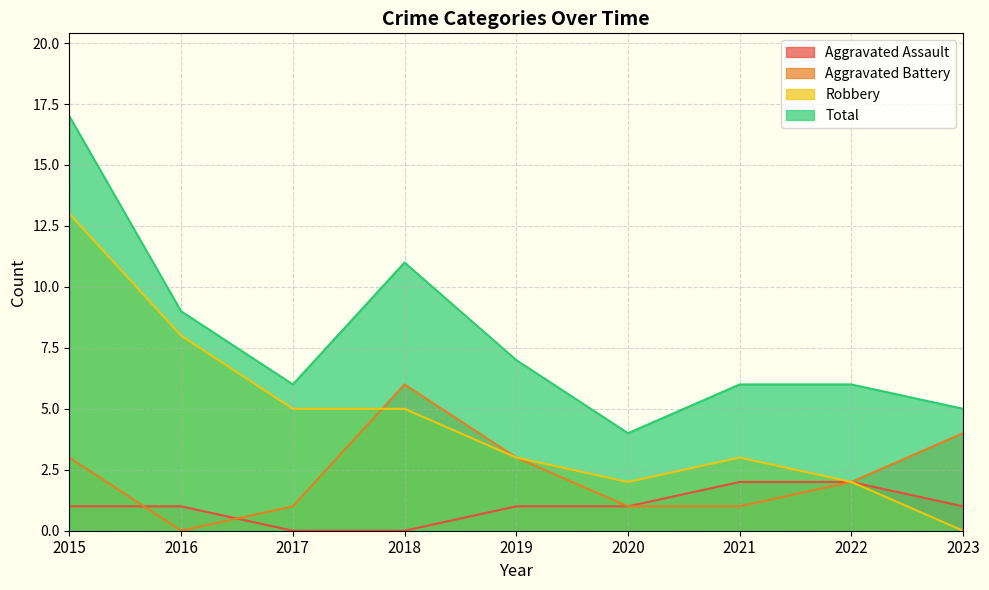

True or false: Robbery has a value of 1 at 2019.

False